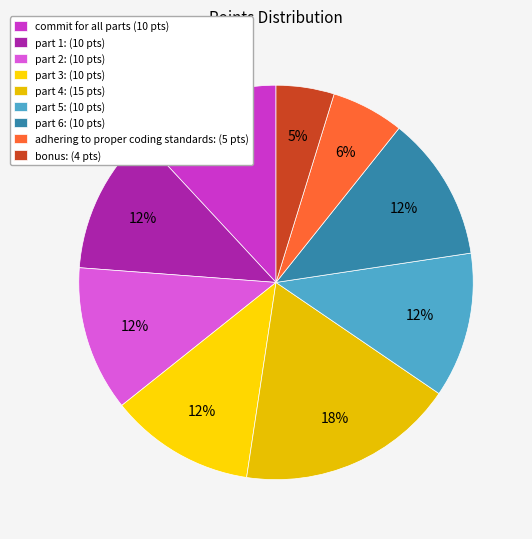

Which category has the biggest portion of the pie?

part 4: